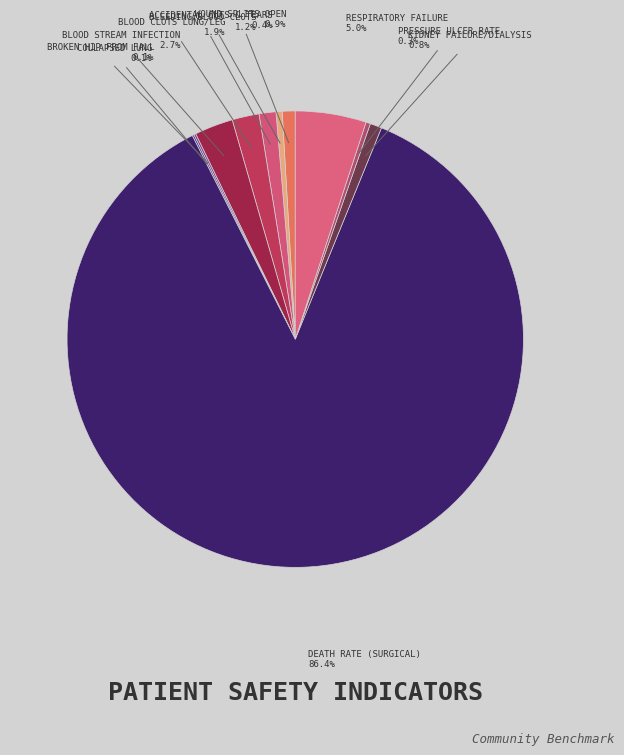

Count the number of slices in the pie.

11